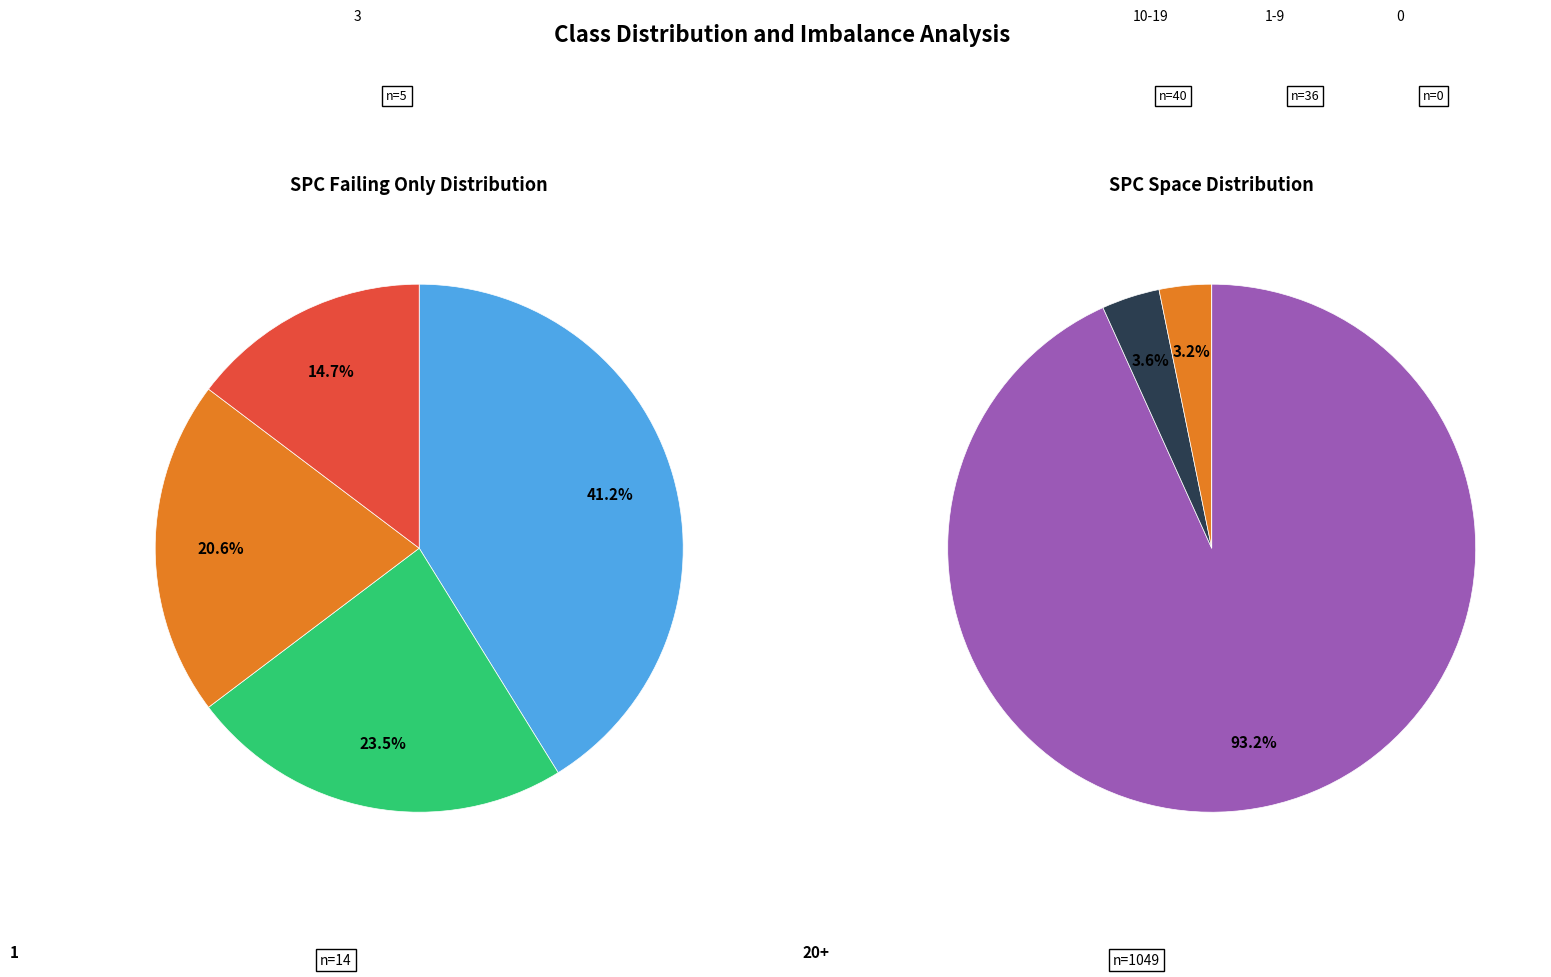

What is the change in value from 2 to 1?

+13